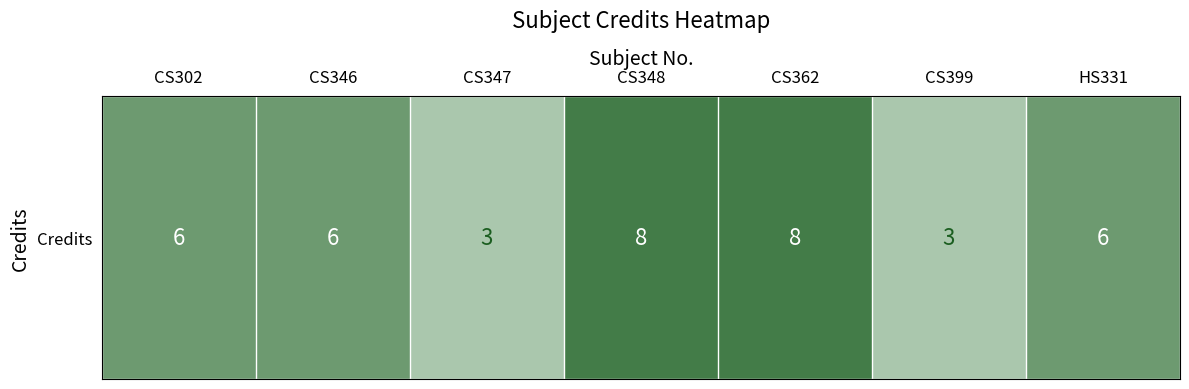

Is it true that the value at CS362 is 5?

False